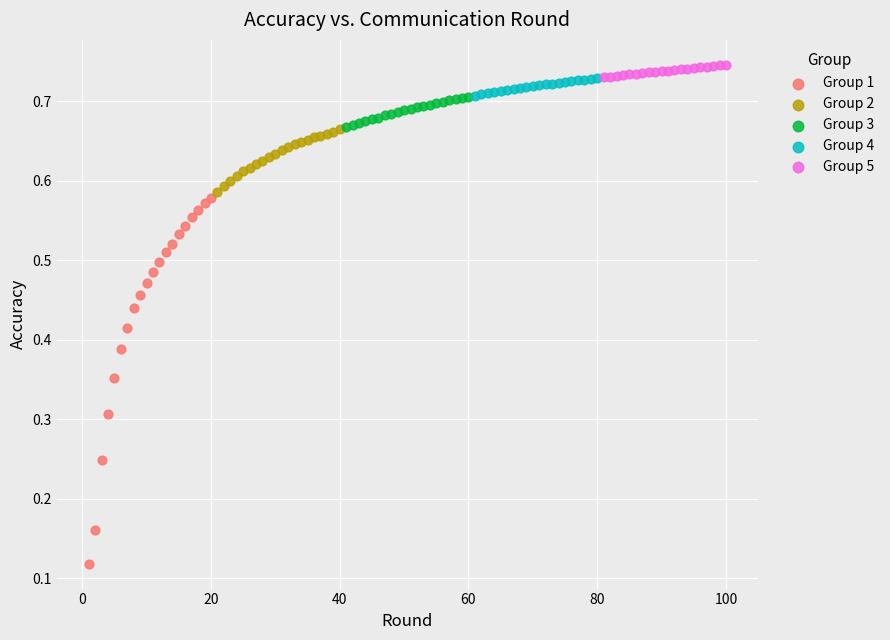

Which series has the largest Y range (max minus min)?

Group 1